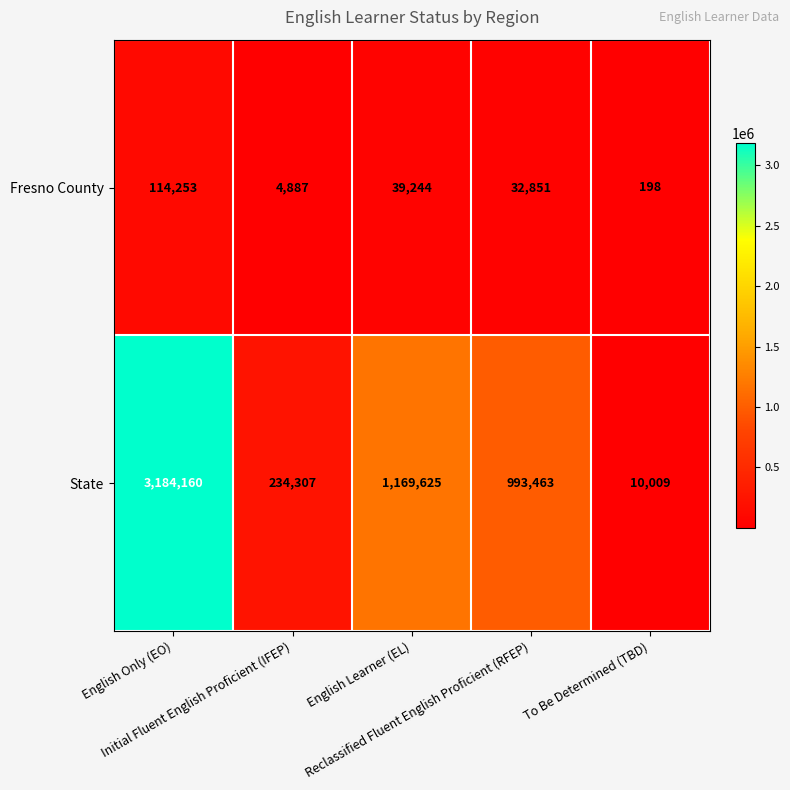

What is the difference between the highest and lowest values at To Be Determined (TBD)?

9811